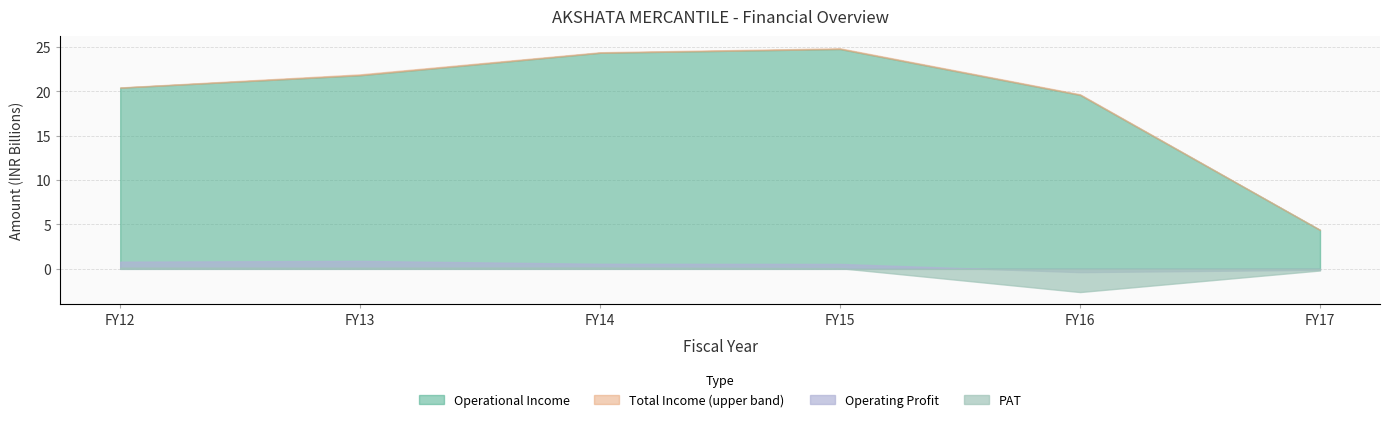

What is the average value of the Operating Profit series?

389893603